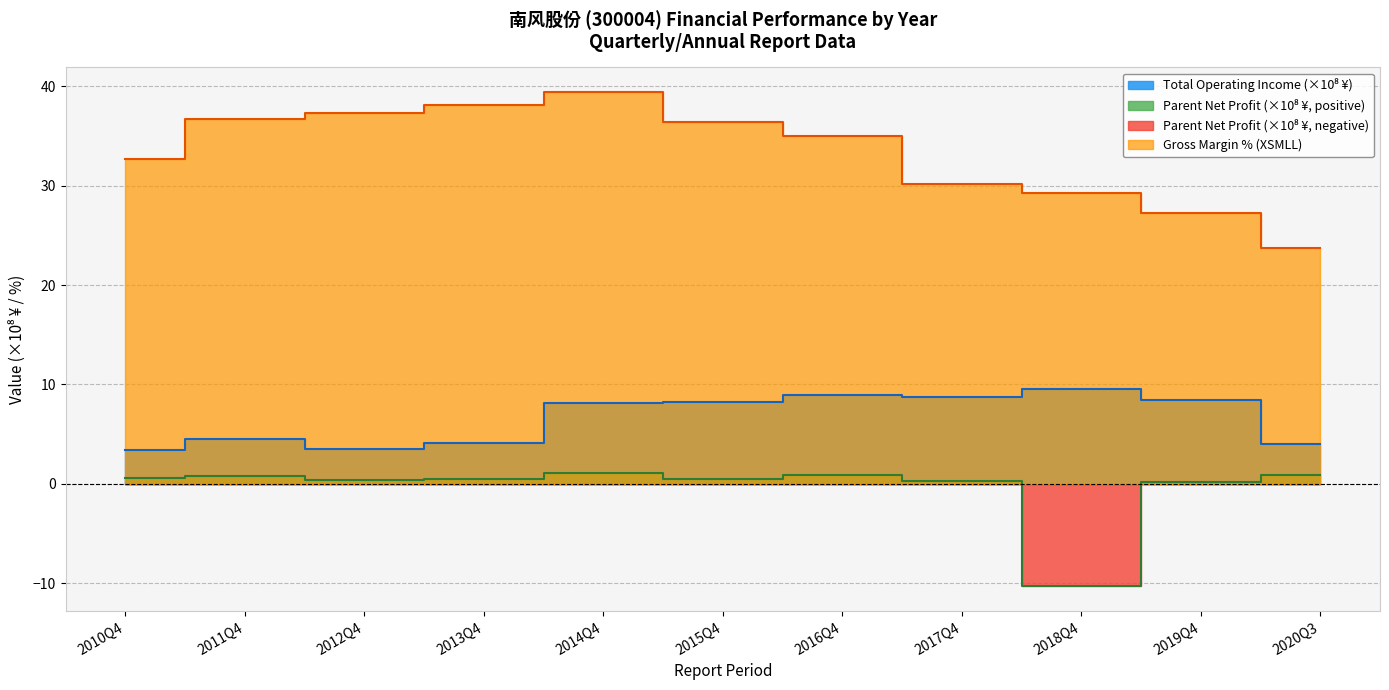

How many data points in PARENT_NETPROFIT are above 0?

10